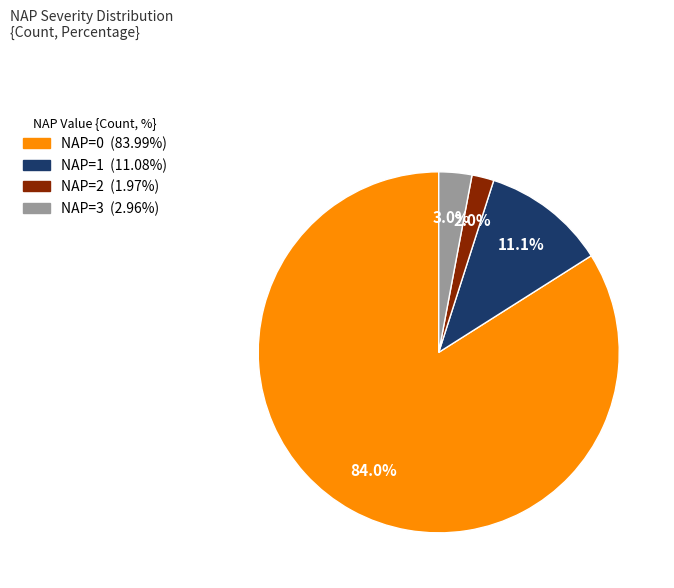

How many slices are in this pie chart?

4